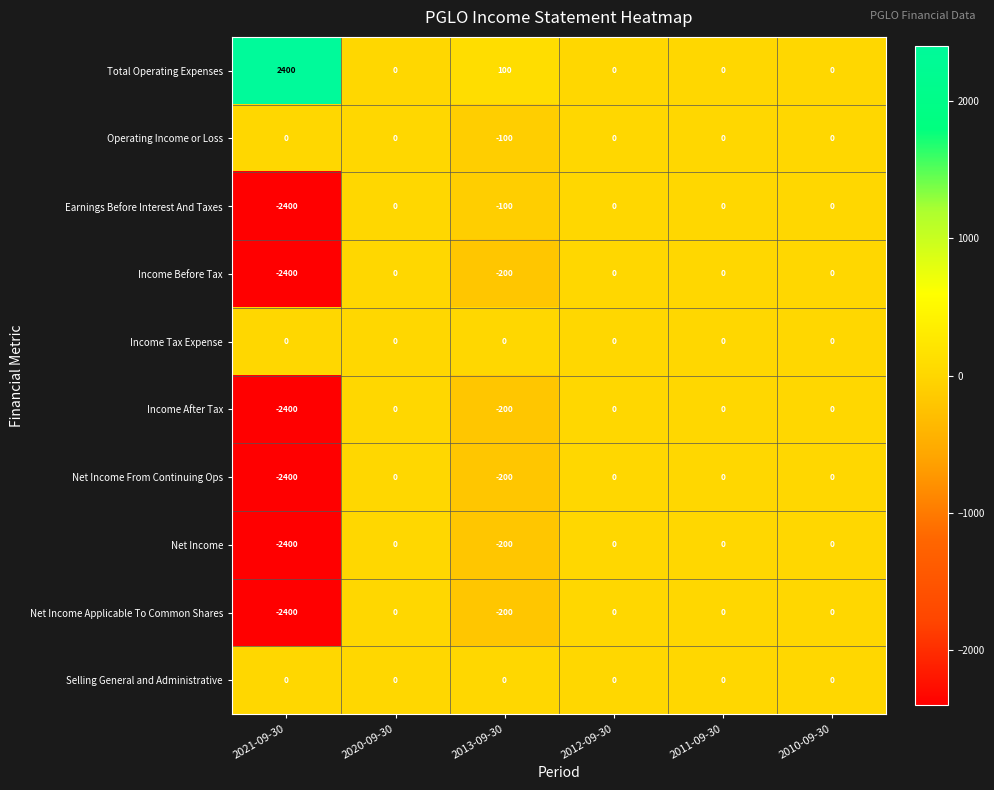

Which series has the largest total across all categories?

Total Operating Expenses